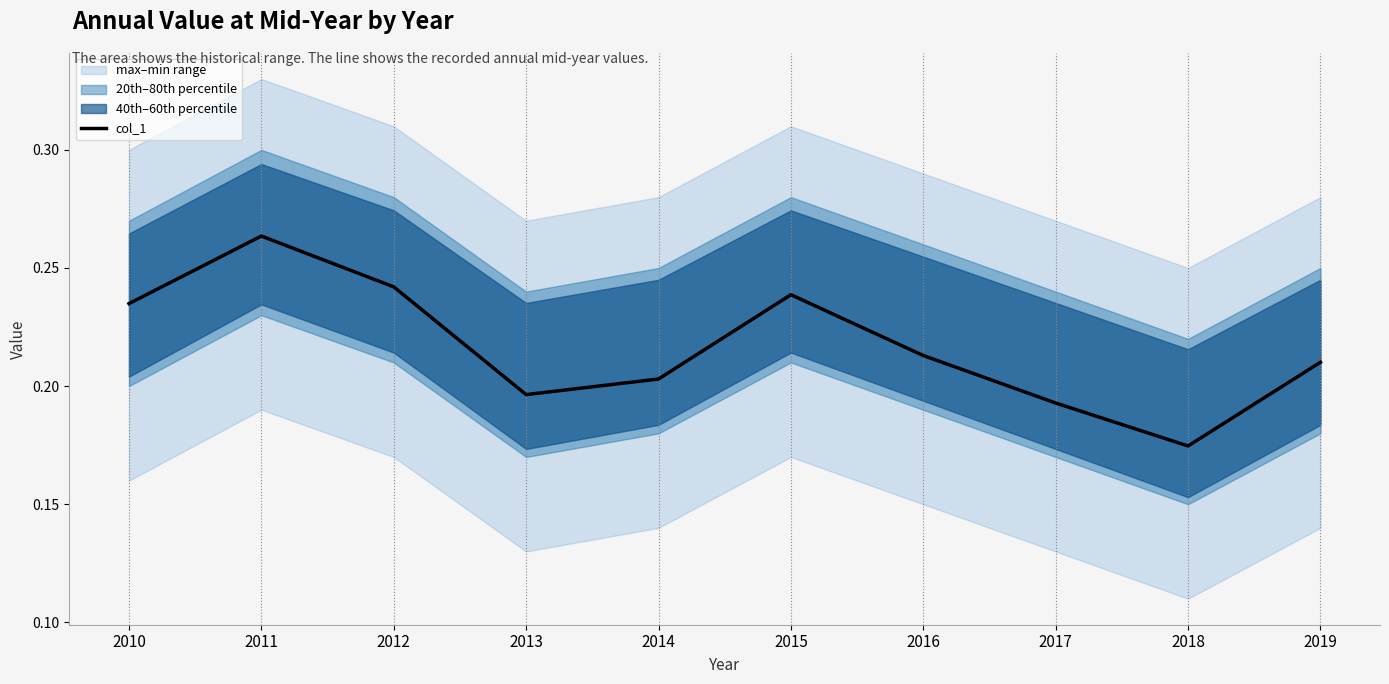

Rank the categories by value from lowest to highest.

2018, 2017, 2013, 2014, 2019, 2016, 2010, 2015, 2012, 2011